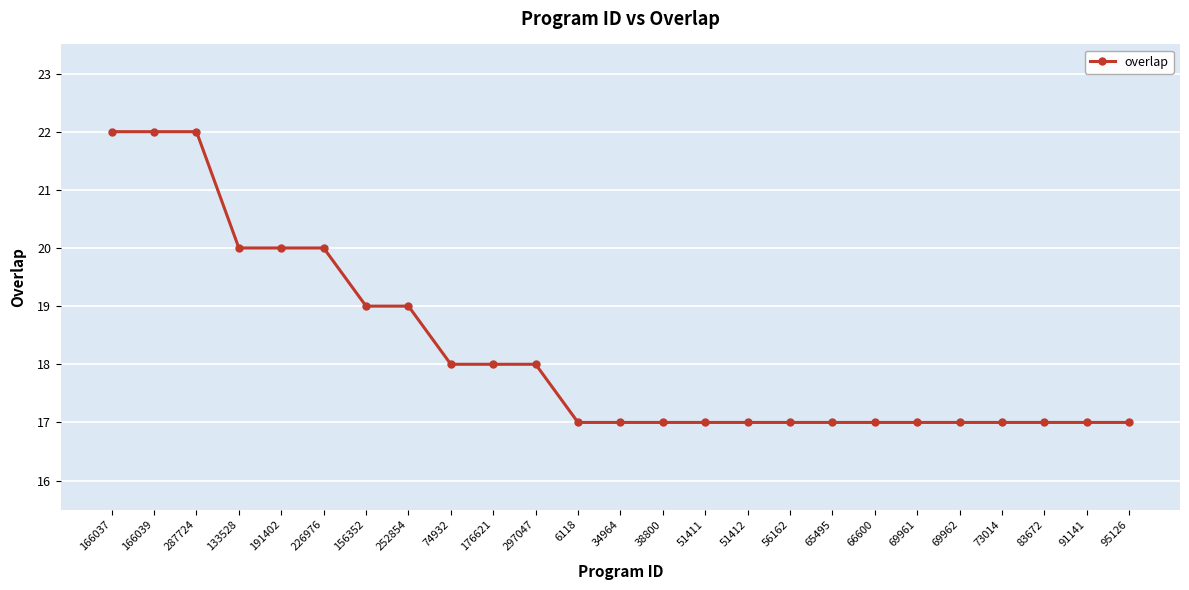

What is the sum of the values at 287724 and 6118?

39